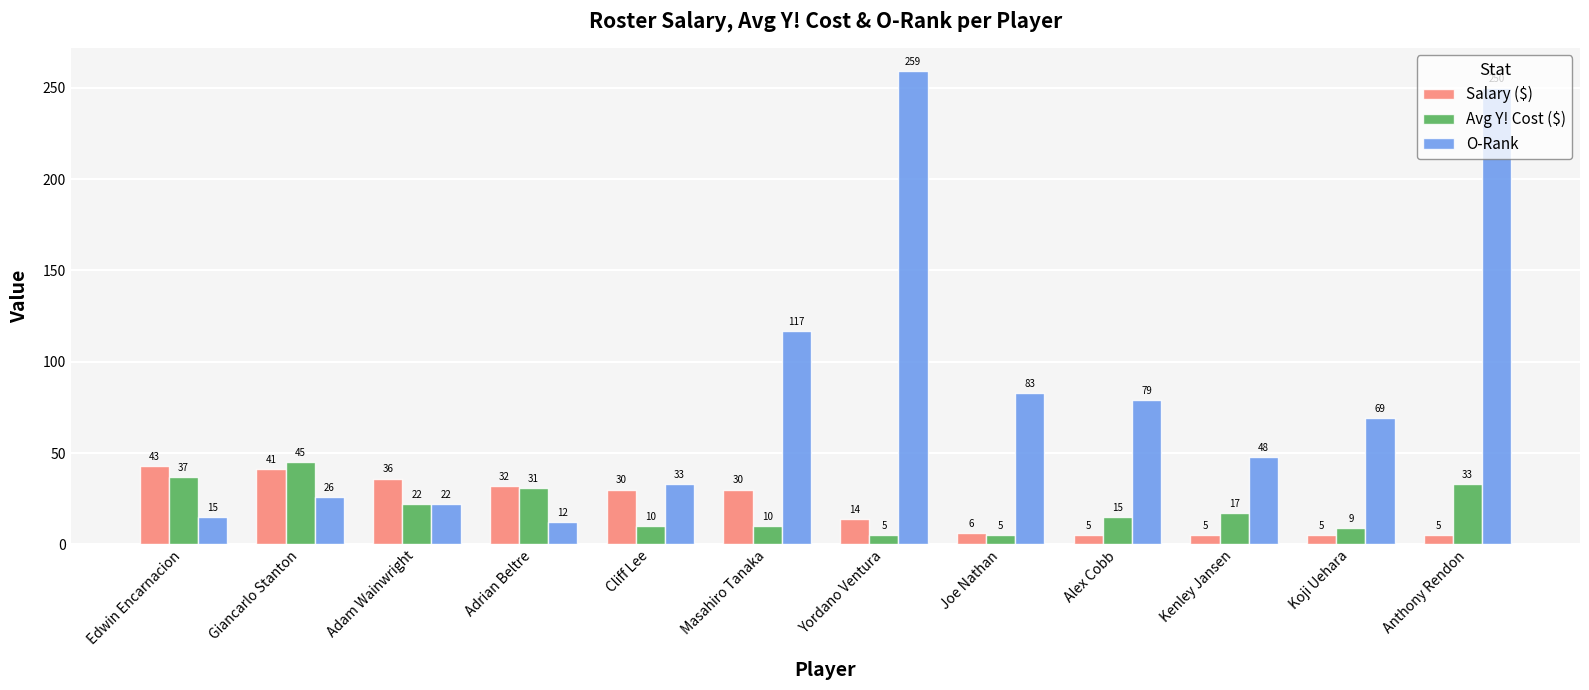

What is the greatest value displayed?

259